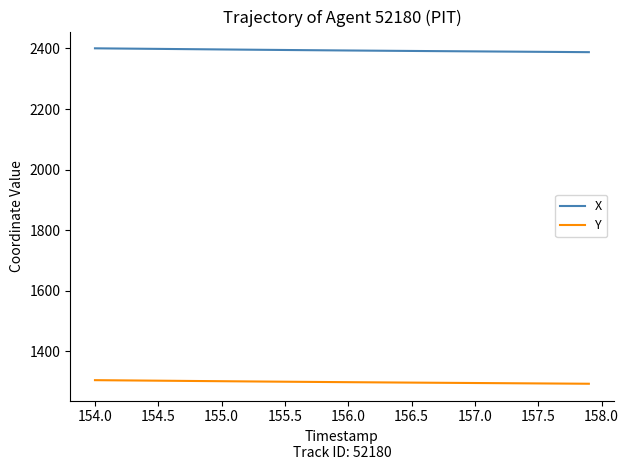

True or false: X and Y intersect in this chart.

False